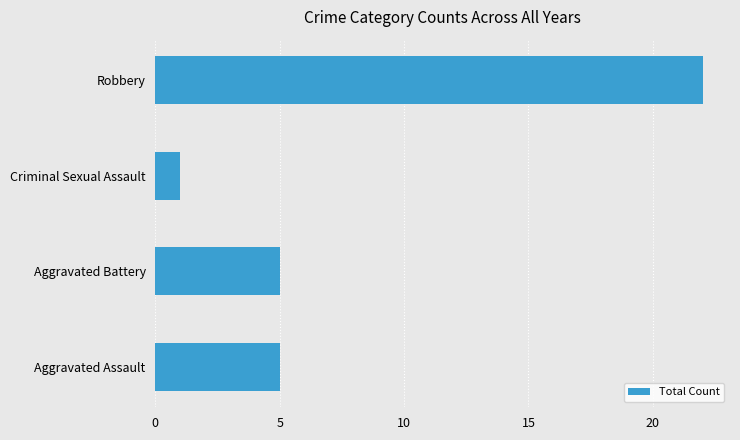

What is the sum of all values?

33